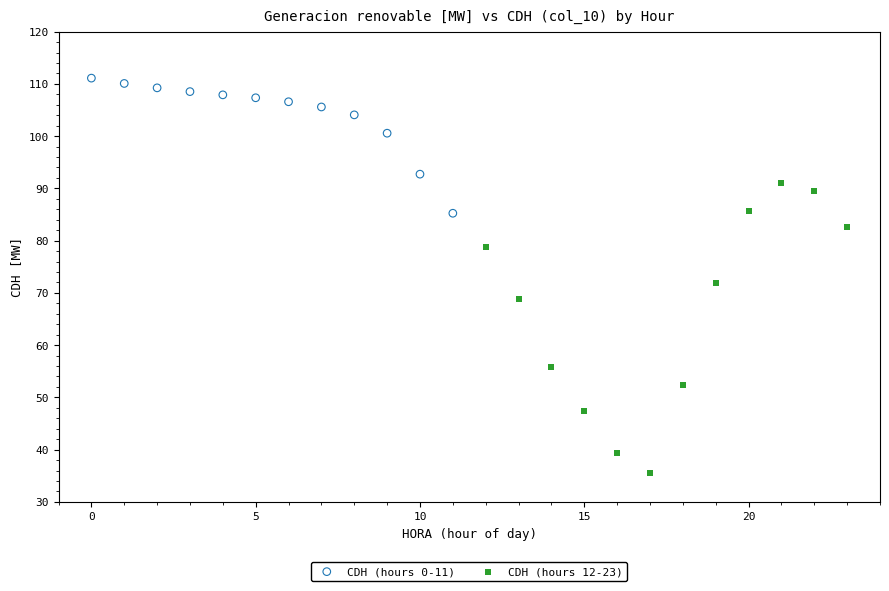

Which series contains the lowest Y value?

CDH (hours 12-23)